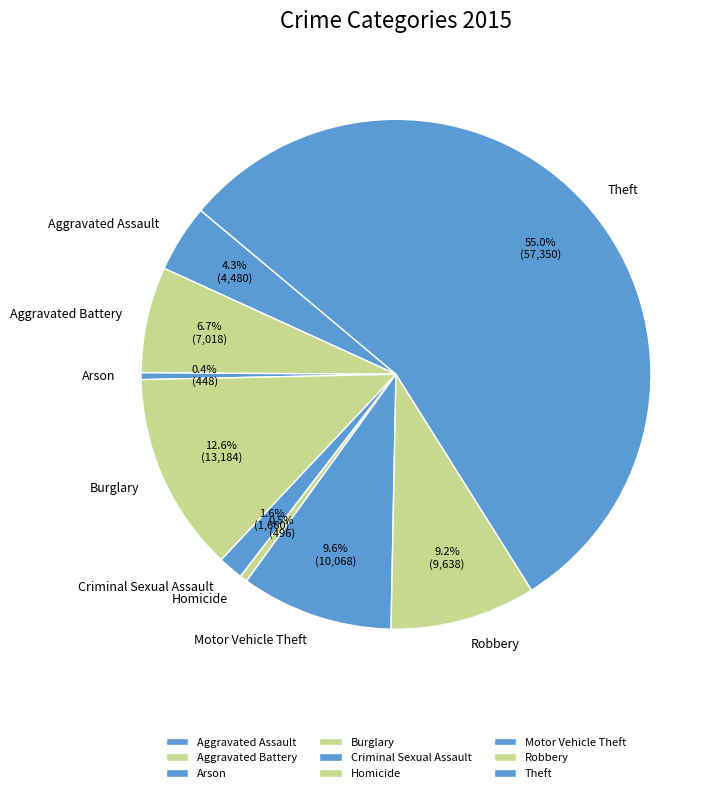

Which slice is the largest?

Theft